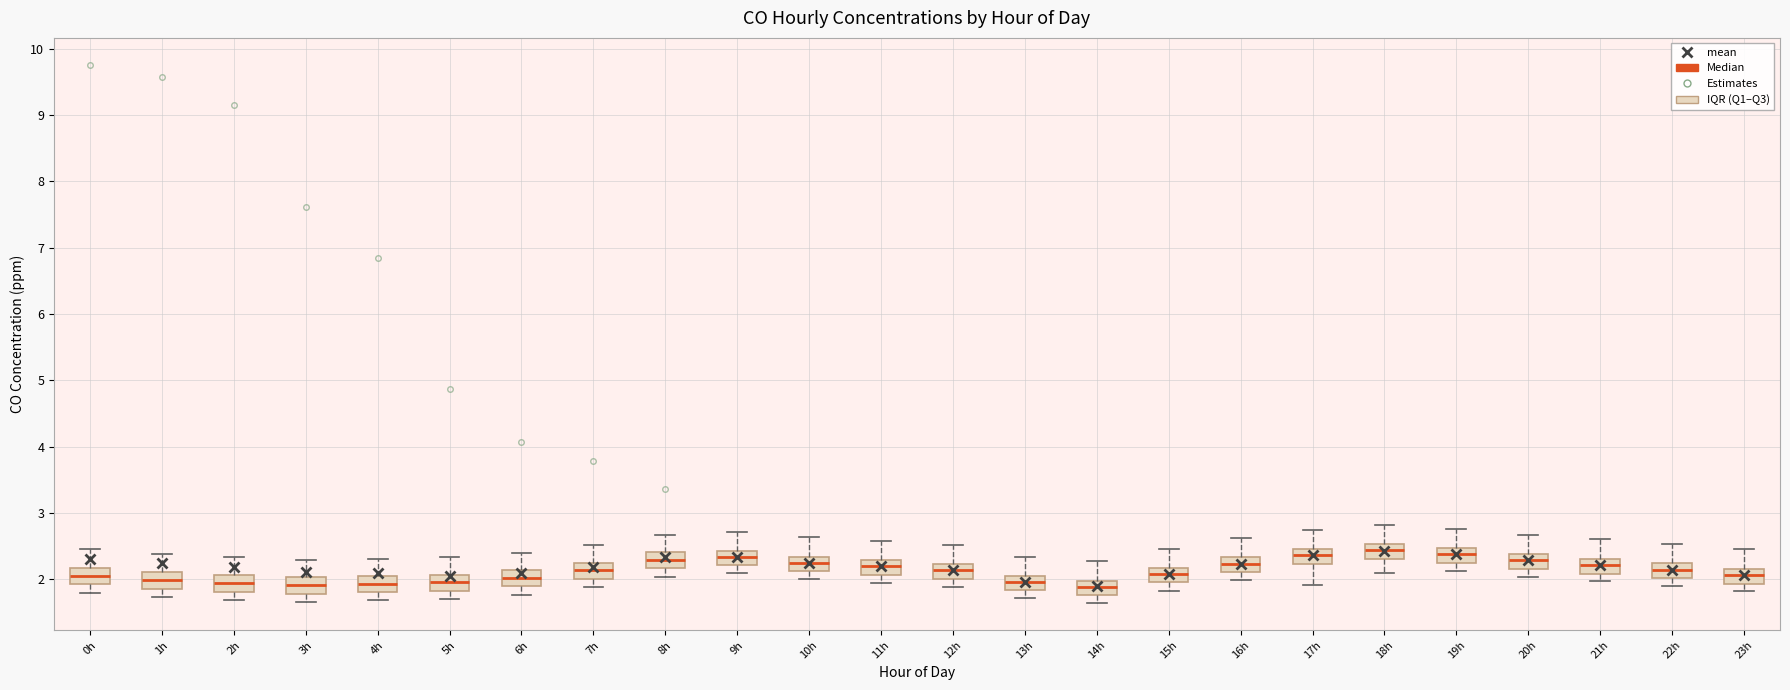

Reading left to right, transcribe this box plot: for each box, give where its median line is, the range the box spans, and where its two whiskers end, as read against the y-axis. The values are not printed on the chart, so give them approximately, as read against the axis.

0h: median 2.1, box 1.9 to 2.2, whiskers 1.8 to 2.5
1h: median 2.0, box 1.9 to 2.1, whiskers 1.7 to 2.4
2h: median 1.9, box 1.8 to 2.1, whiskers 1.7 to 2.3
3h: median 1.9, box 1.8 to 2.0, whiskers 1.7 to 2.3
4h: median 1.9, box 1.8 to 2.1, whiskers 1.7 to 2.3
5h: median 2.0, box 1.8 to 2.1, whiskers 1.7 to 2.3
6h: median 2.0, box 1.9 to 2.1, whiskers 1.8 to 2.4
7h: median 2.1, box 2.0 to 2.3, whiskers 1.9 to 2.5
8h: median 2.3, box 2.2 to 2.4, whiskers 2.0 to 2.7
9h: median 2.3, box 2.2 to 2.4, whiskers 2.1 to 2.7
10h: median 2.2, box 2.1 to 2.3, whiskers 2.0 to 2.6
11h: median 2.2, box 2.1 to 2.3, whiskers 2.0 to 2.6
12h: median 2.1, box 2.0 to 2.2, whiskers 1.9 to 2.5
13h: median 2.0, box 1.8 to 2.1, whiskers 1.7 to 2.3
14h: median 1.9, box 1.8 to 2.0, whiskers 1.6 to 2.3
15h: median 2.1, box 2.0 to 2.2, whiskers 1.8 to 2.5
16h: median 2.2, box 2.1 to 2.3, whiskers 2.0 to 2.6
17h: median 2.4, box 2.2 to 2.5, whiskers 1.9 to 2.8
18h: median 2.4, box 2.3 to 2.5, whiskers 2.1 to 2.8
19h: median 2.4, box 2.2 to 2.5, whiskers 2.1 to 2.8
20h: median 2.3, box 2.2 to 2.4, whiskers 2.0 to 2.7
21h: median 2.2, box 2.1 to 2.3, whiskers 2.0 to 2.6
22h: median 2.1, box 2.0 to 2.2, whiskers 1.9 to 2.5
23h: median 2.1, box 1.9 to 2.2, whiskers 1.8 to 2.5